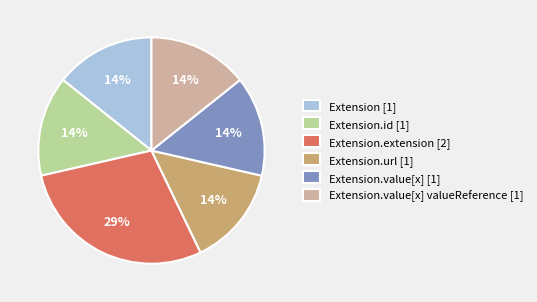

To the nearest percent, what is the average slice percentage?

17%